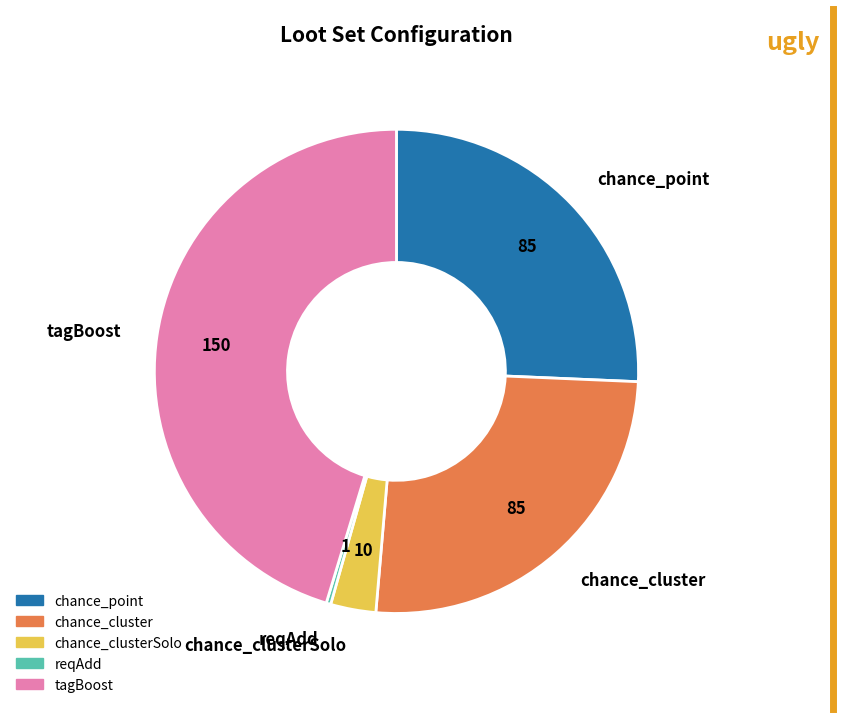

Count the number of slices in the pie.

5